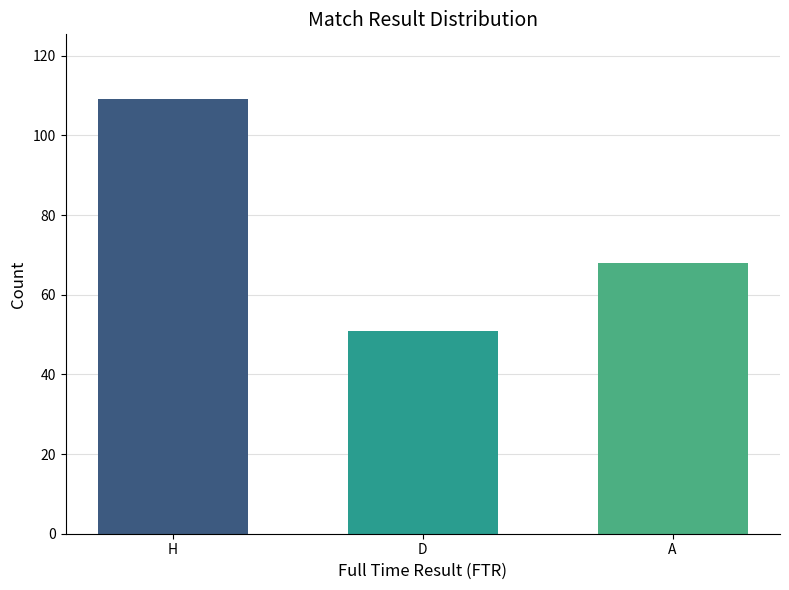

At which category does the chart reach its peak across all series?

H